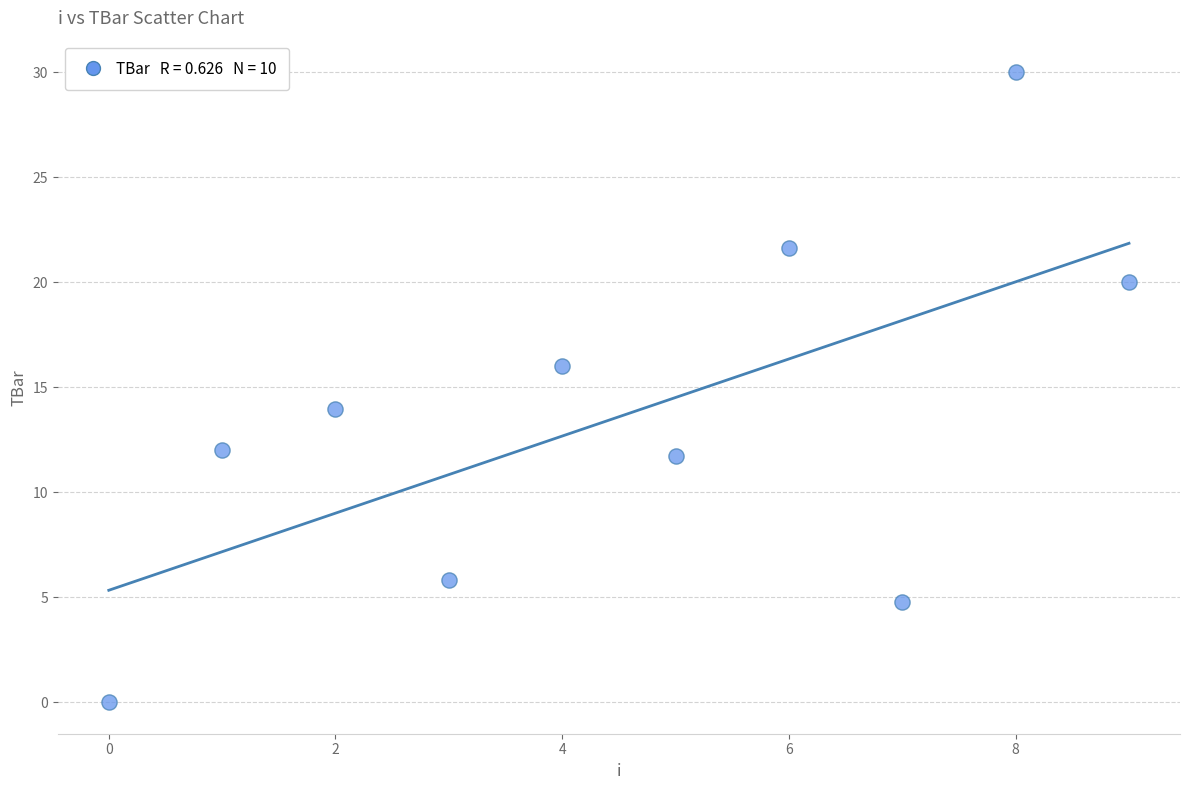

What is the average Y value?

13.6